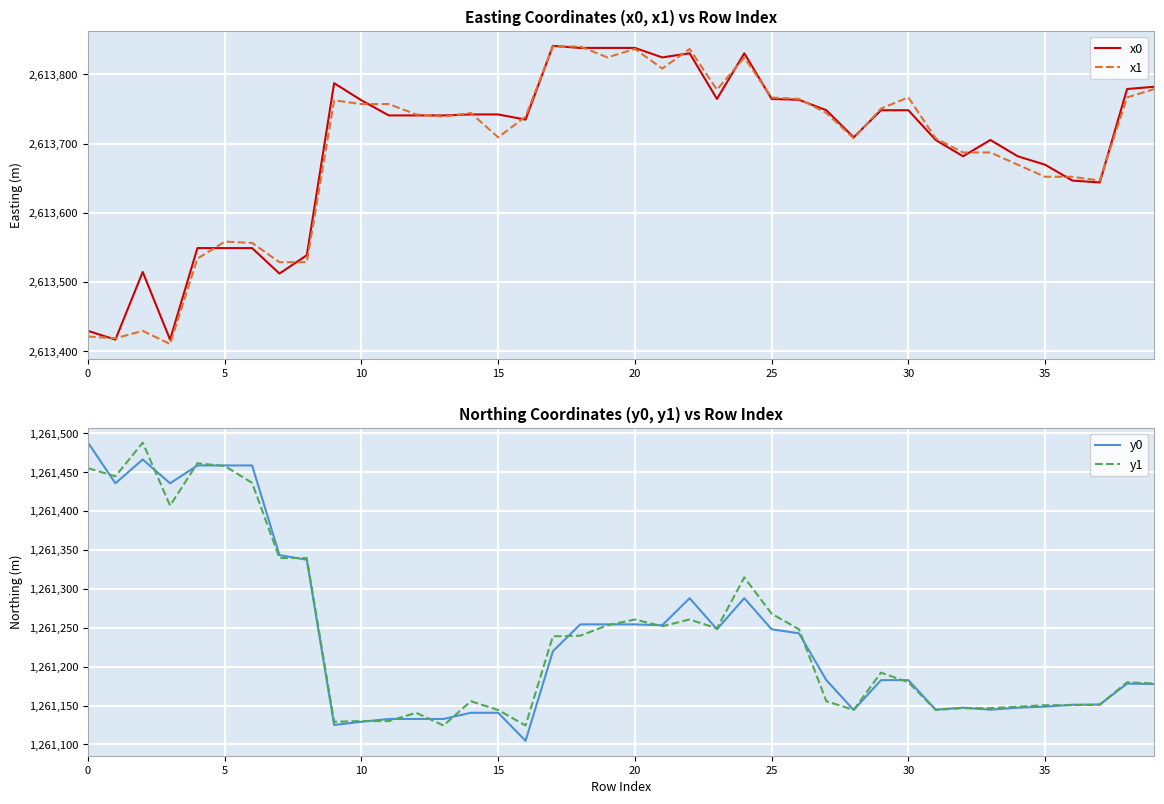

True or false: y1 and x1 cross at least once.

False